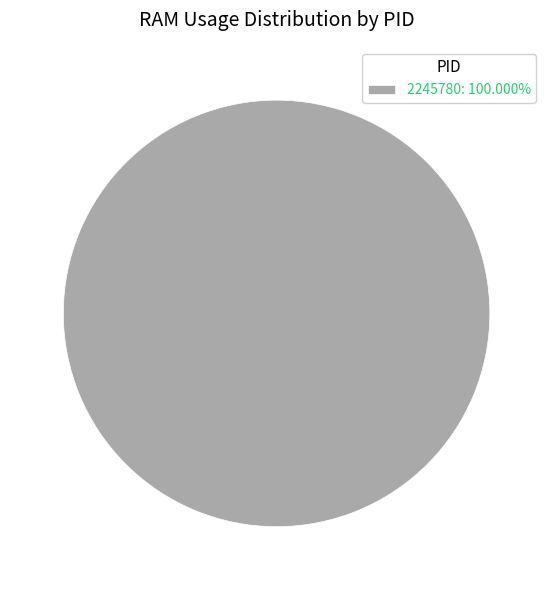

Is 2245780: 100.000% the majority of the pie?

Yes